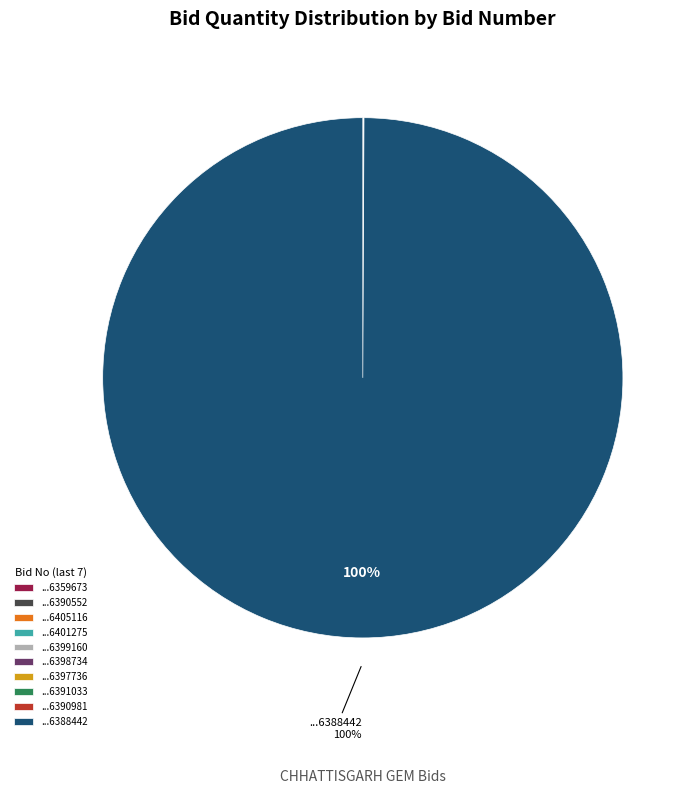

To the nearest percent, what is the difference between the largest and smallest slice percentages?

100%